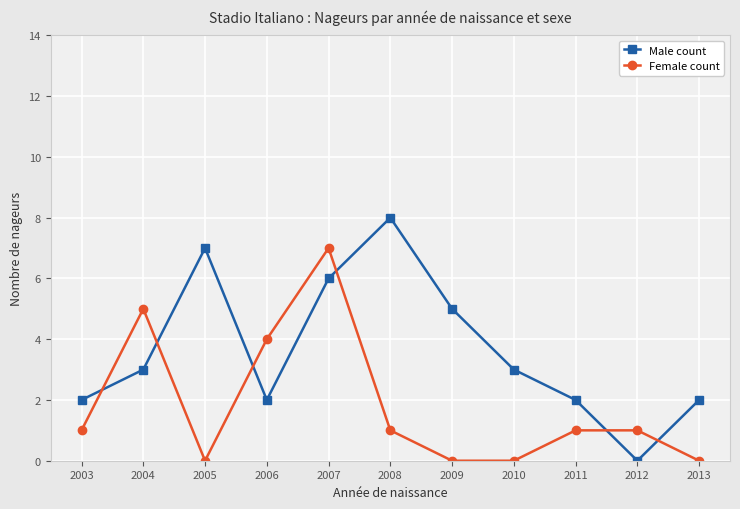

What is the sum of the Female count values at 2009 and 2004?

5